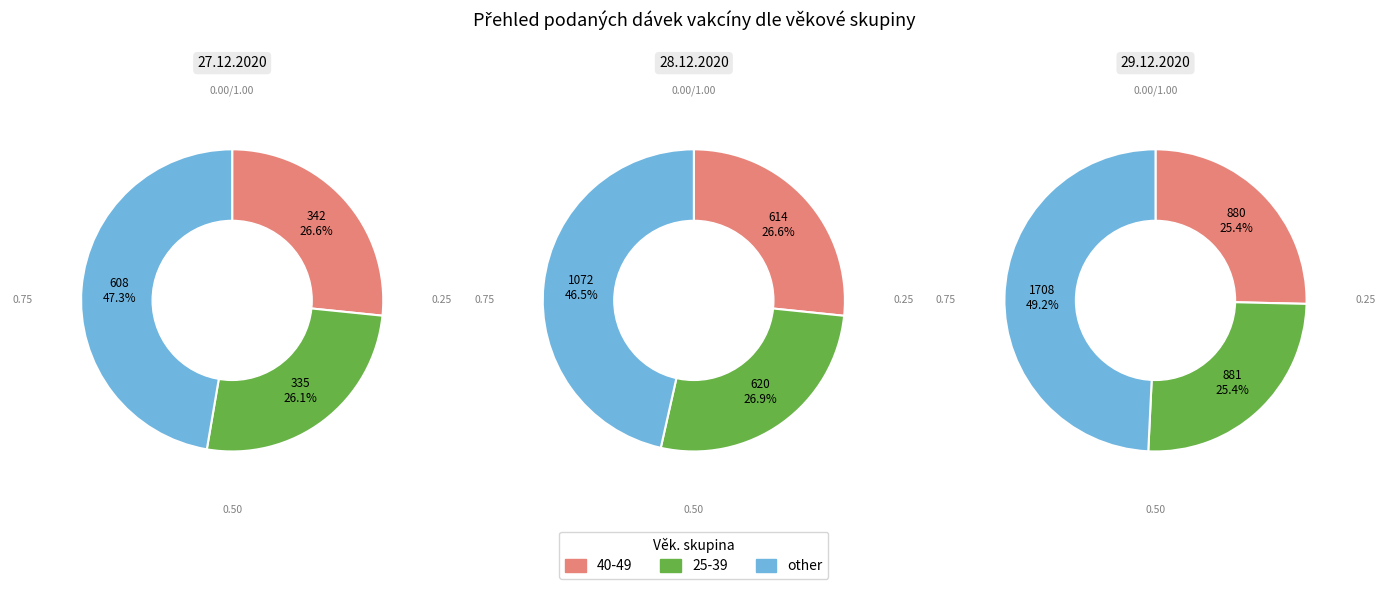

Is 16-24 the majority of the pie?

No